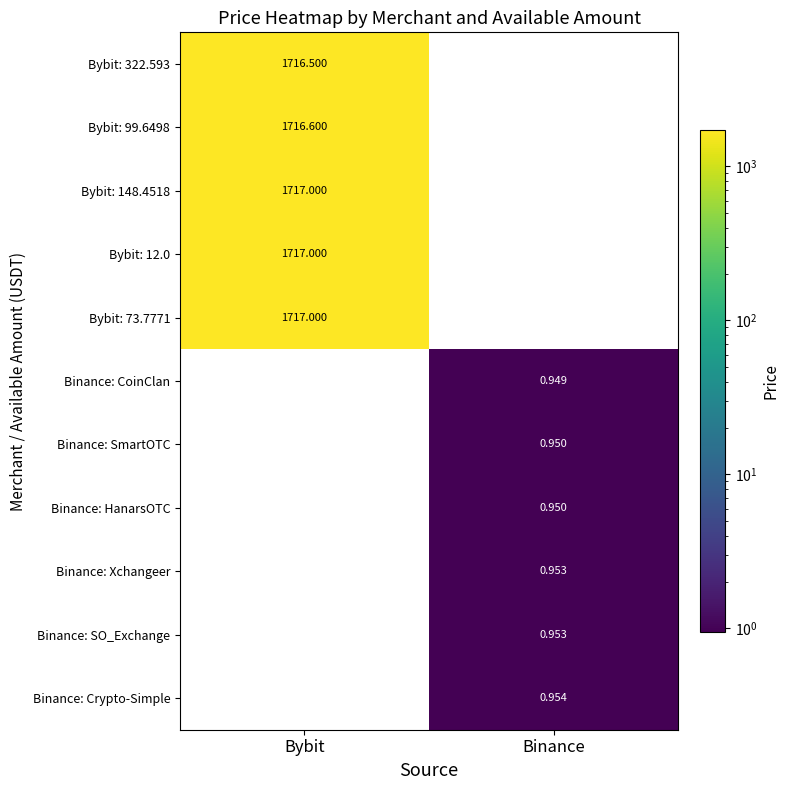

How many positive values does the Bybit: 73.7771 series have?

1